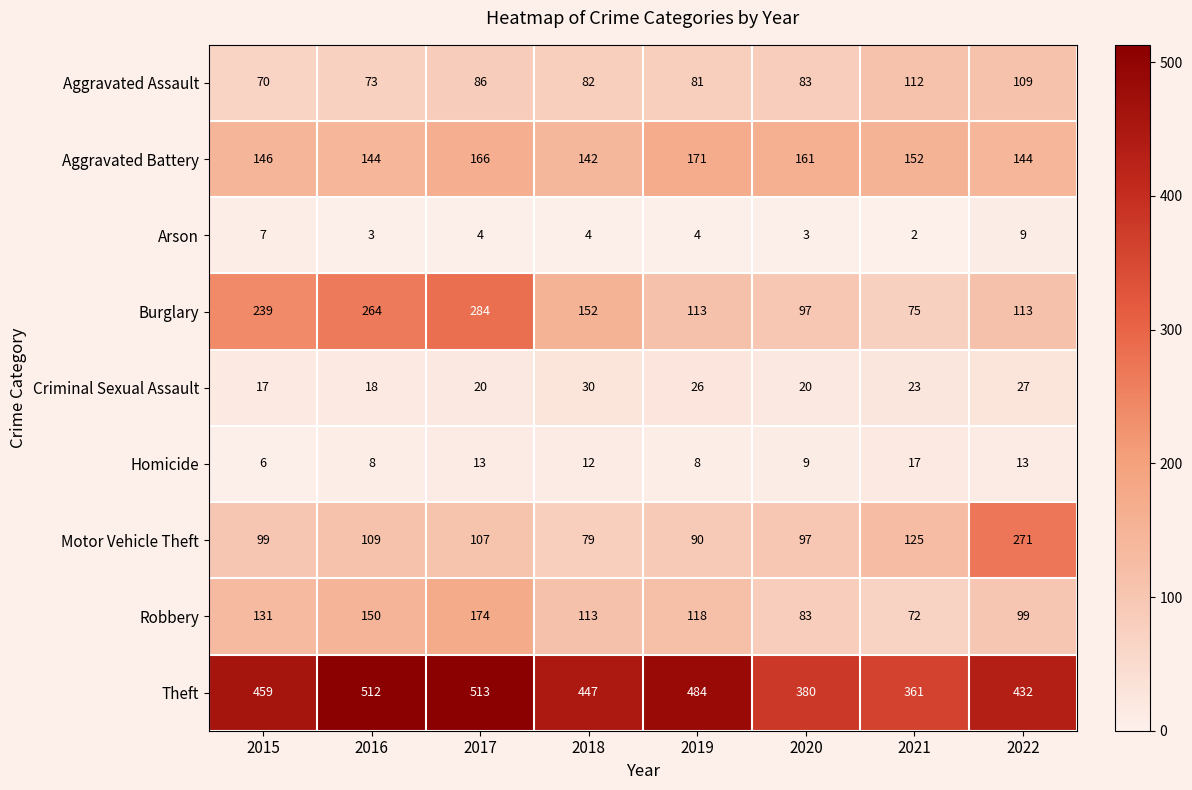

Is it true that Arson equals 7 at 2015?

True